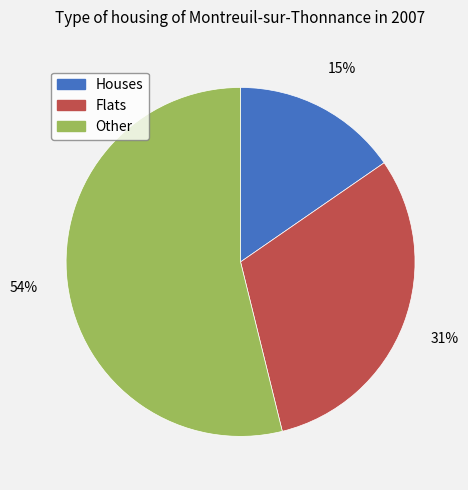

What percentage is the Houses slice, to the nearest percent?

15%